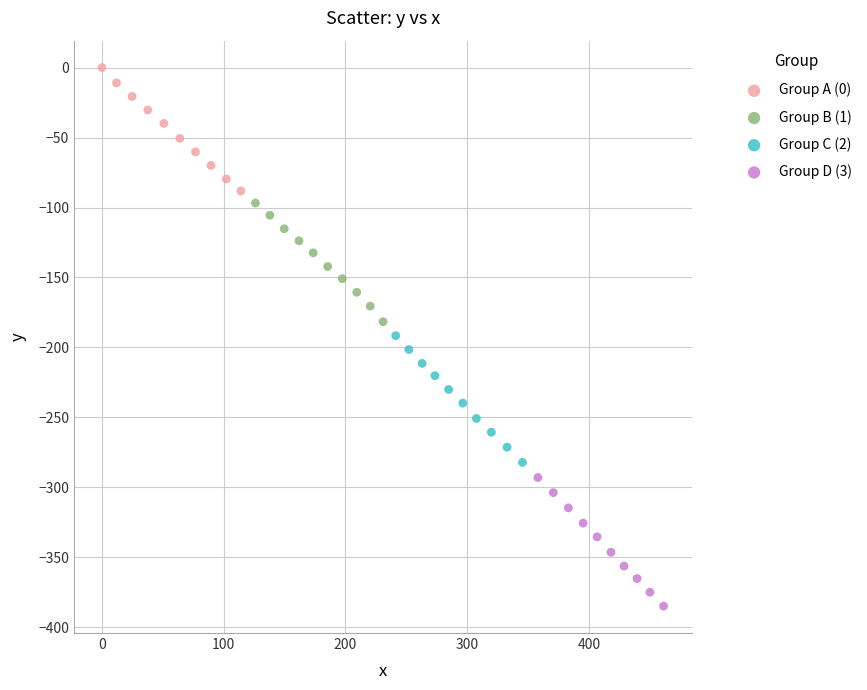

Which series reaches the maximum Y coordinate?

Group A (0)